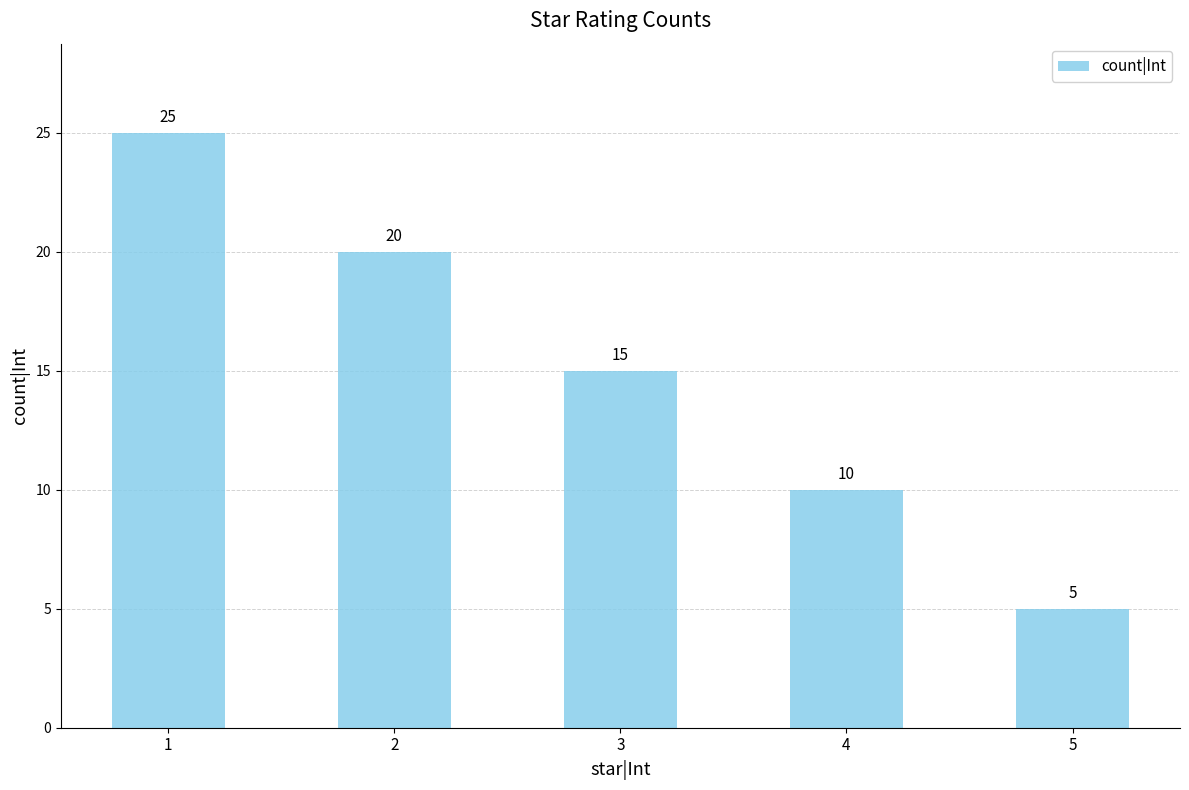

What is the change in value from 1 to 5?

-20